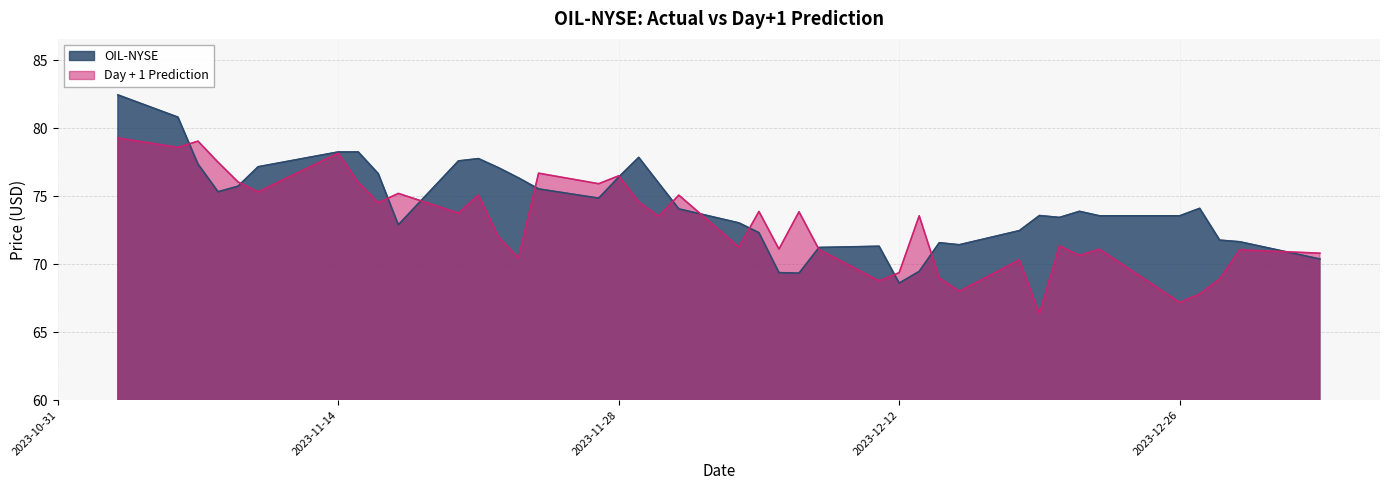

At which category is the sum across all series the highest?

2023-11-03